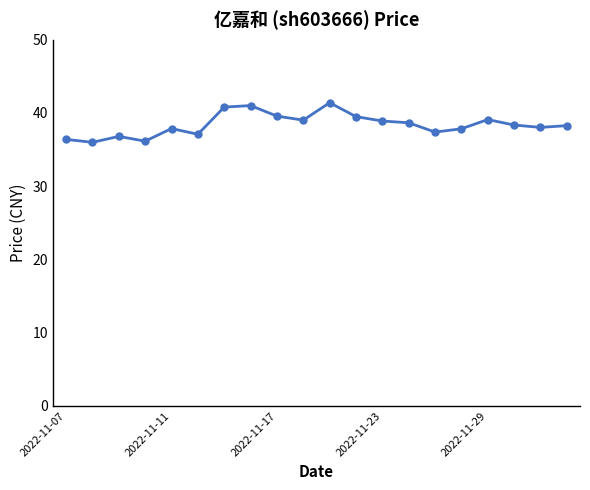

Is this an area chart (filled region under the line)?

No